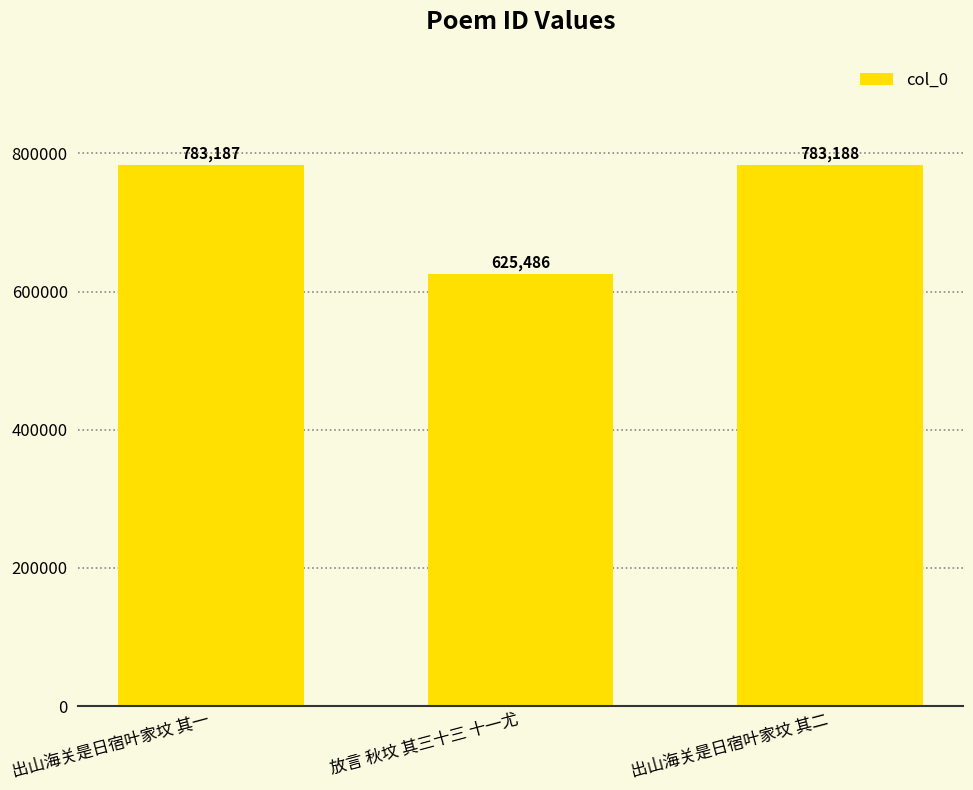

The value at 出山海关是日宿叶家坟 其二 is 239848. True or false?

False